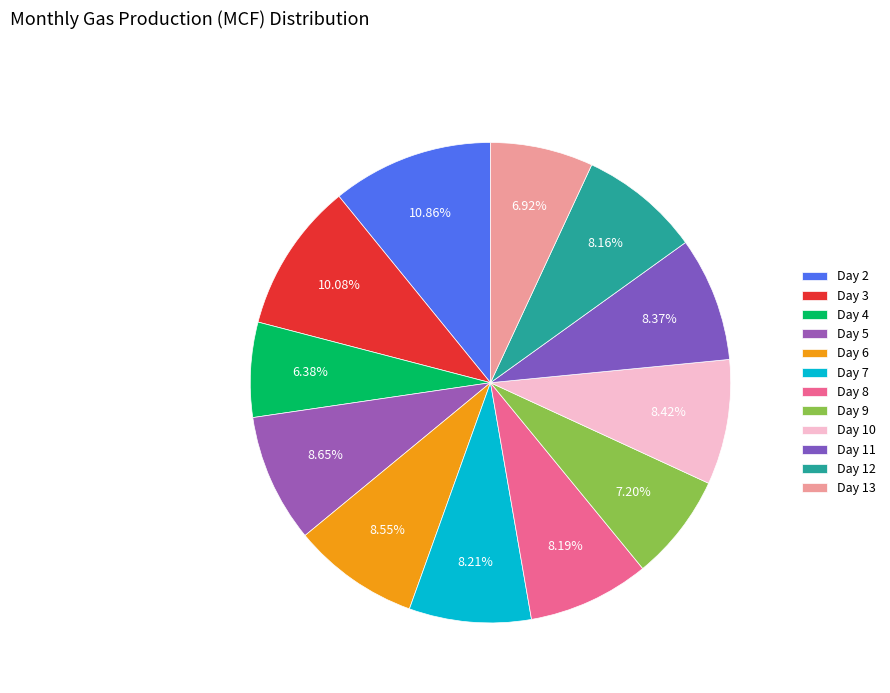

Count the number of slices in the pie.

12